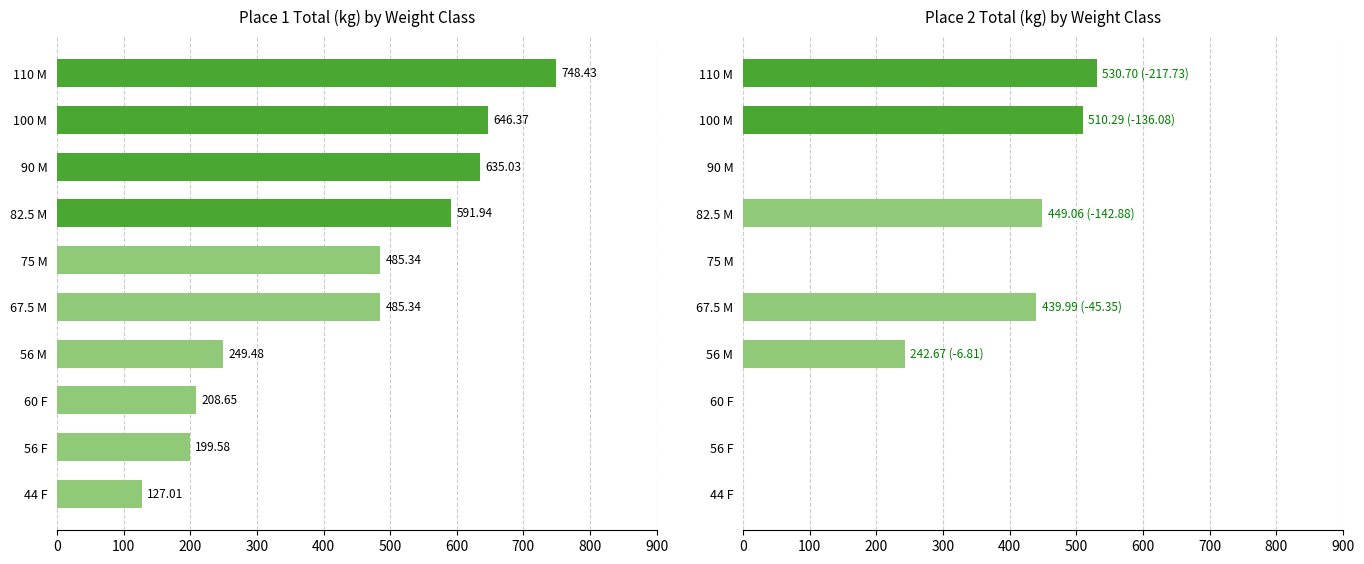

What is the sum of all Place 1 TotalKg values?

4377.2